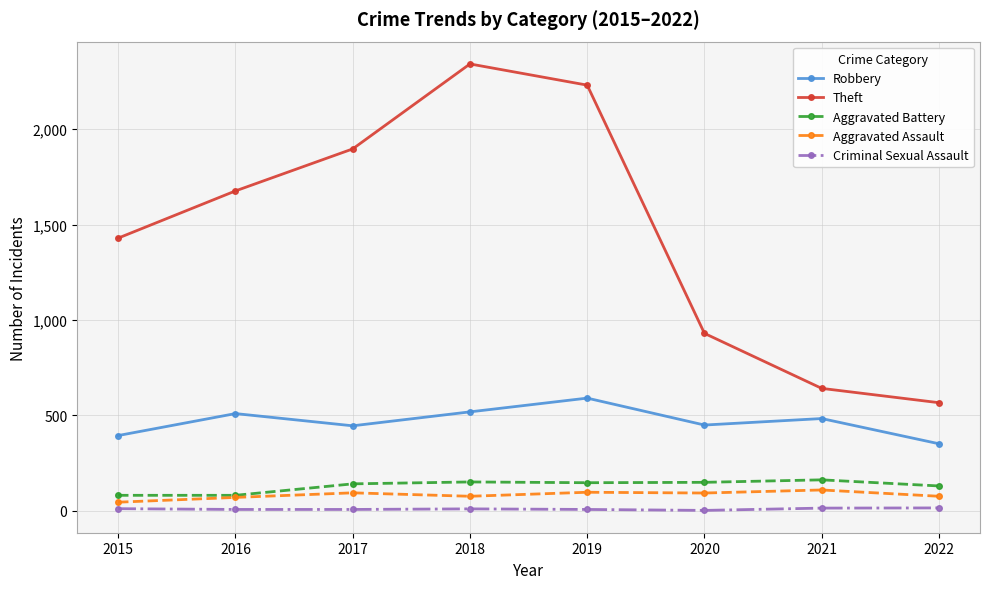

How many lines are shown in the chart?

5